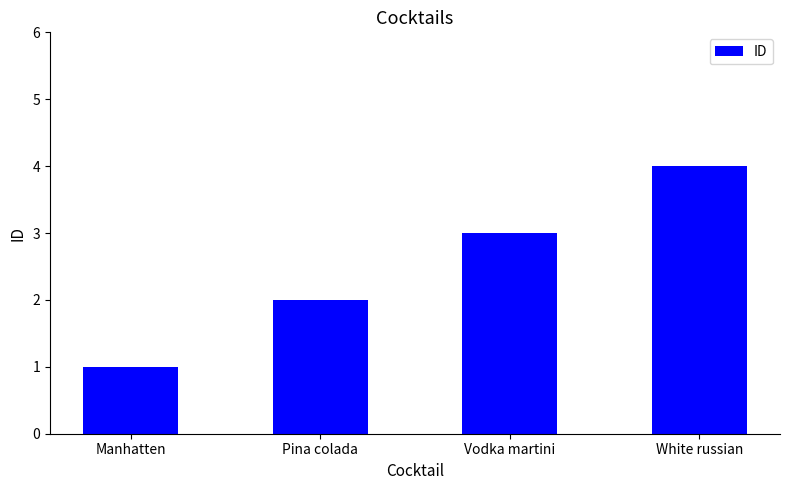

What is the ratio of the value at Manhatten to the value at Pina colada?

0.5